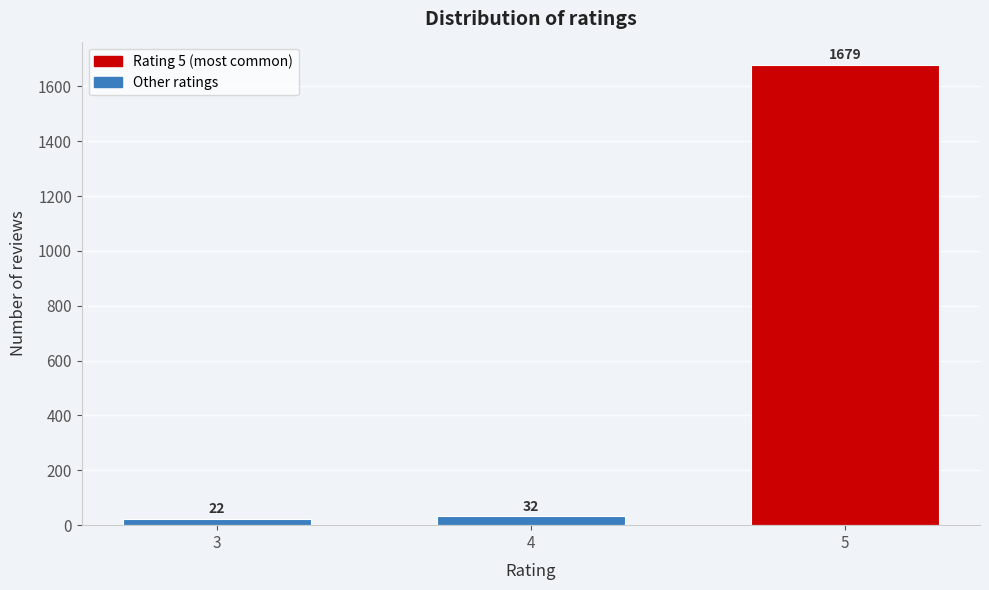

Reading right to left, extract all data points from this chart.

1679	32	22